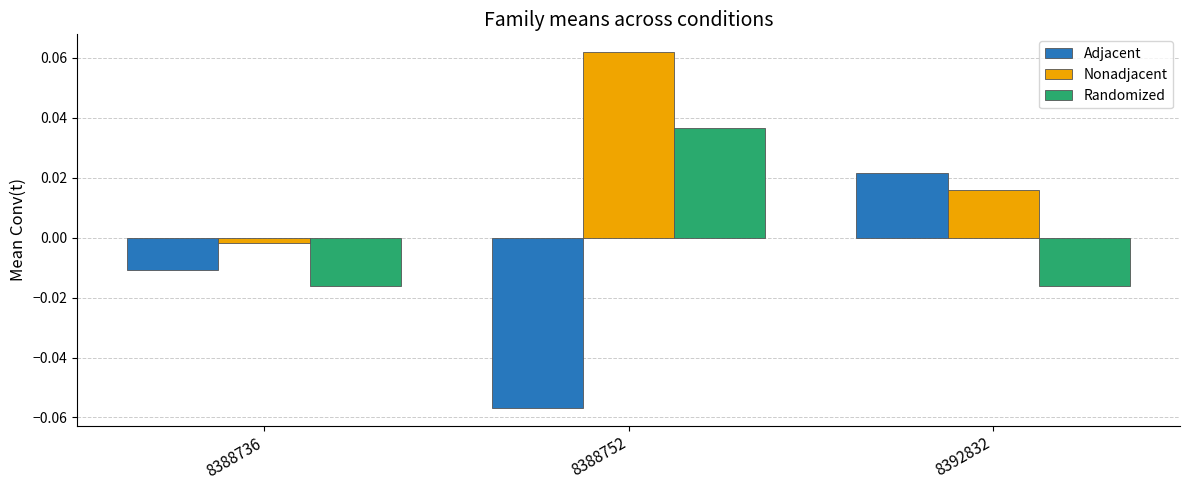

True or false: Randomized has a value of 0.1 at 8388752.

False